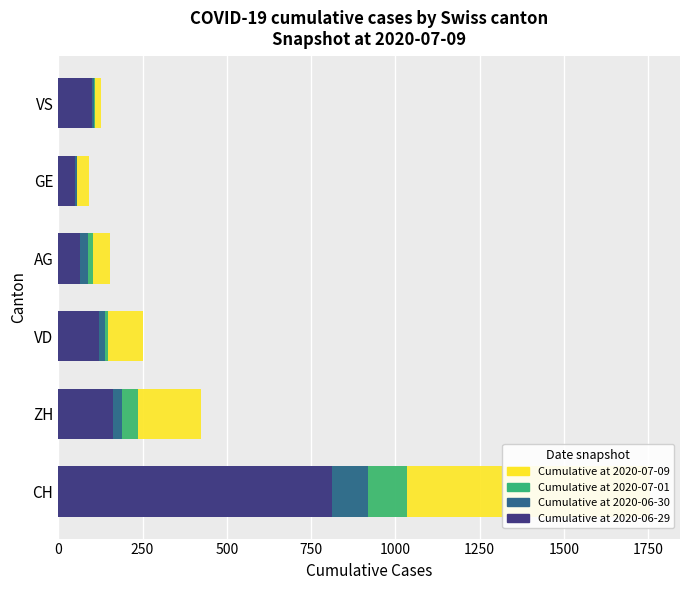

Reading right to left, extract all data points from this chart.

Cumulative at 2020-07-09: 128	91	153	252	424	1757
Cumulative at 2020-07-01: 108	56	103	147	238	1036
Cumulative at 2020-06-30: 105	55	88	138	190	918
Cumulative at 2020-06-29: 101	51	65	121	162	813